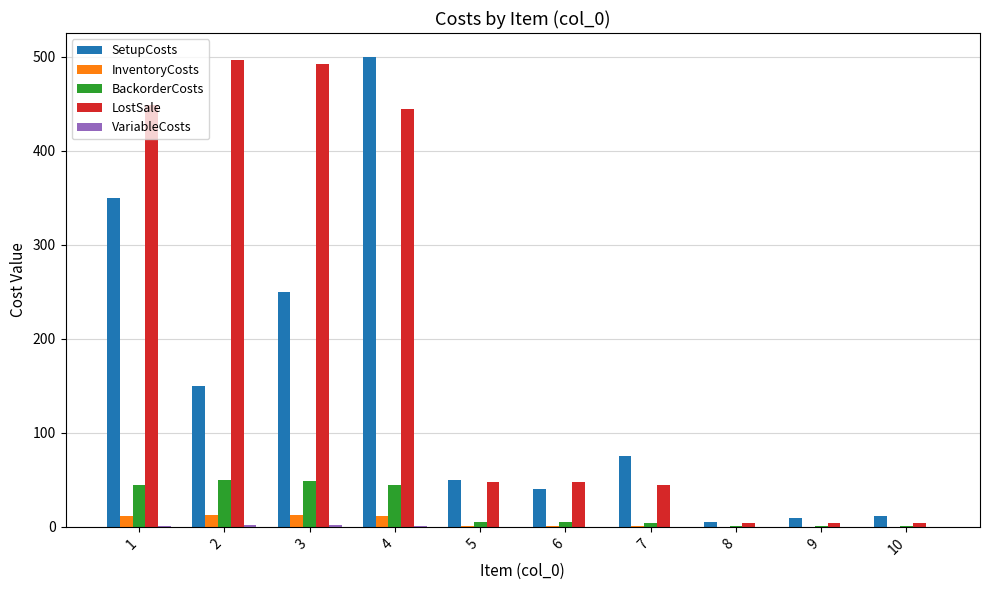

What is the sum of all LostSale values?

2032.0